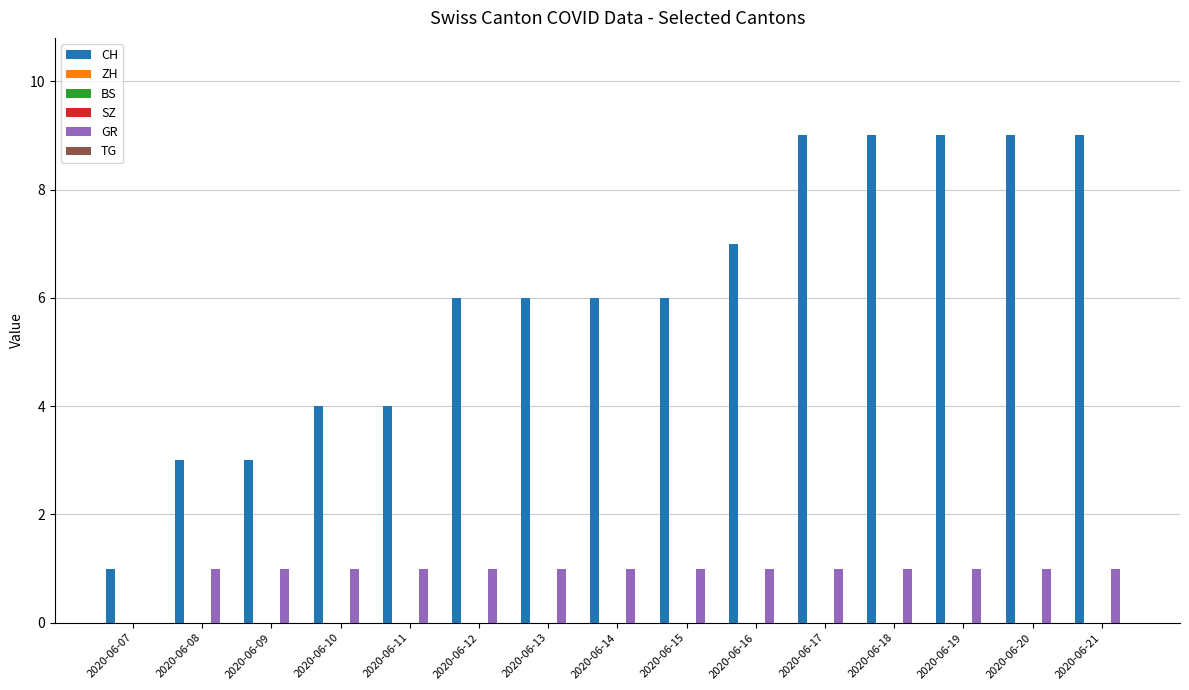

Between 2020-06-09 and 2020-06-15, which series saw the biggest shift?

CH